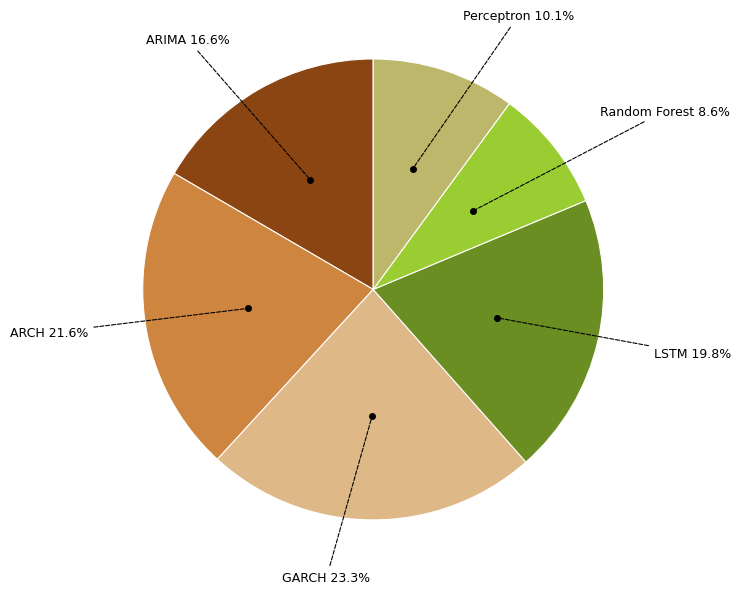

Is there a majority slice in this chart?

No